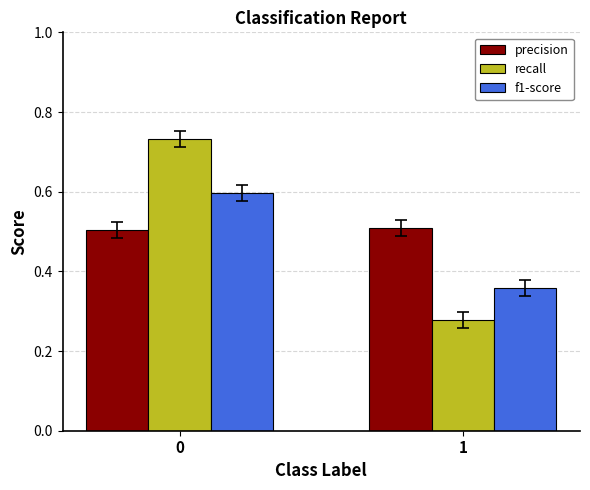

What is the spread (max minus min) of values at 0?

0.2